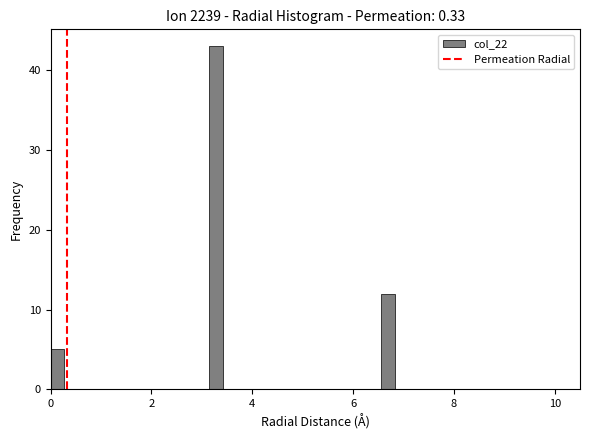

Read against the x-axis, roughly where is the centre of the tallest bar?

3.2